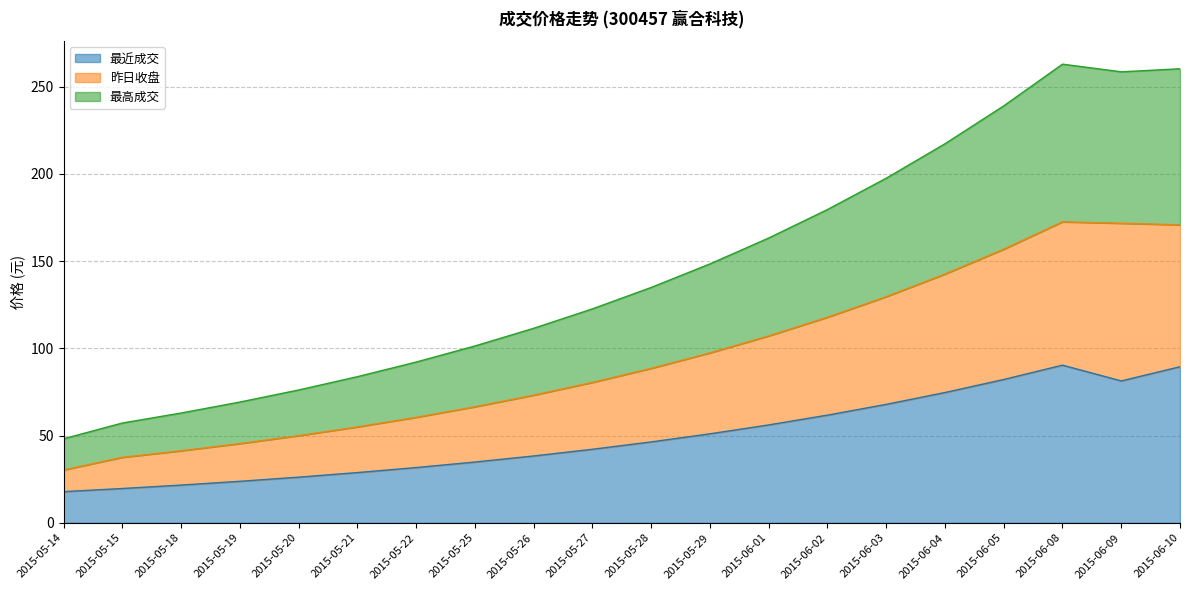

What are all the series names shown in the legend?

最近成交, 昨日收盘, 最高成交